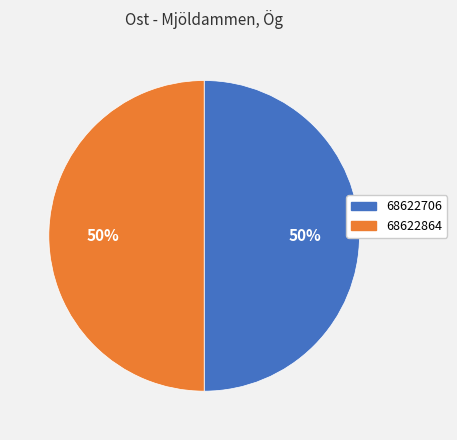

How many segments does this pie chart have?

2